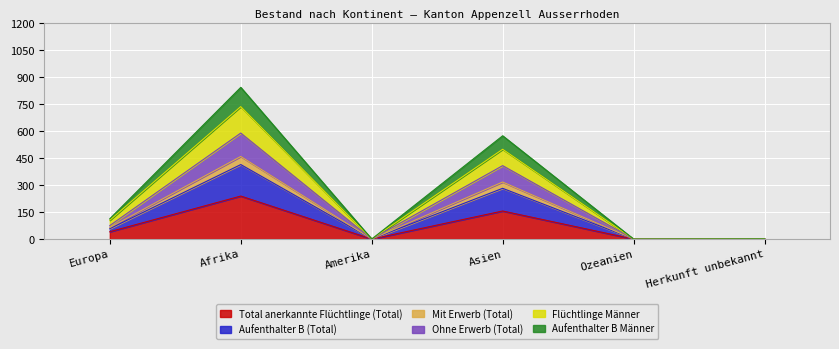

True or false: Mit Erwerb (Total) and Ohne Erwerb (Total) cross at least once.

False